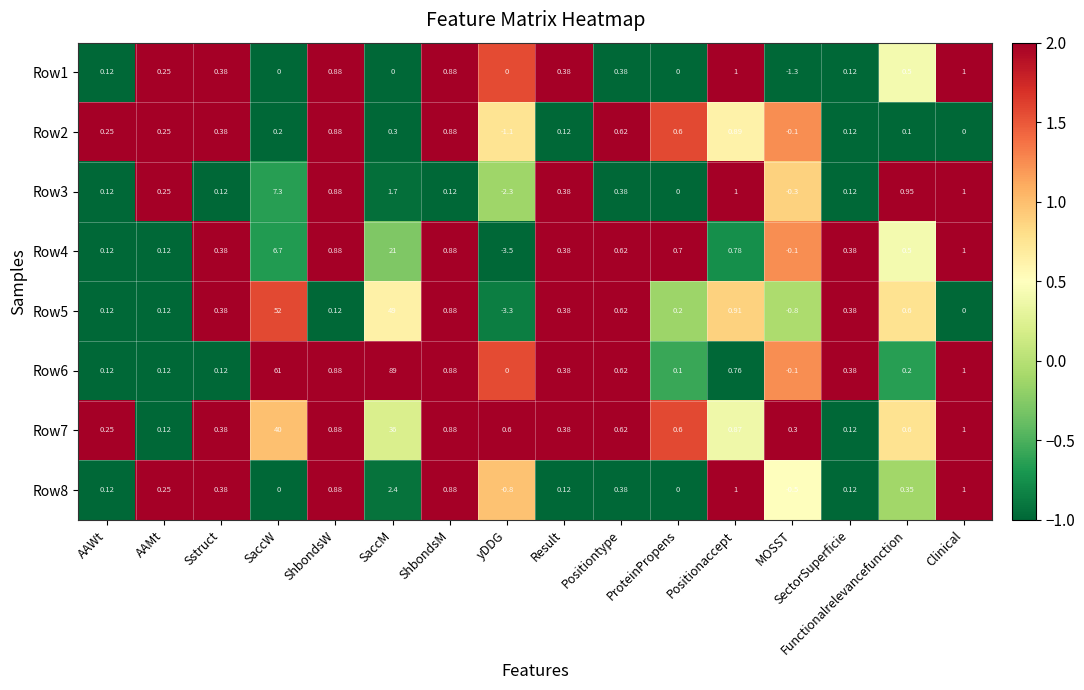

Which label corresponds to the largest value in the chart?

SaccM